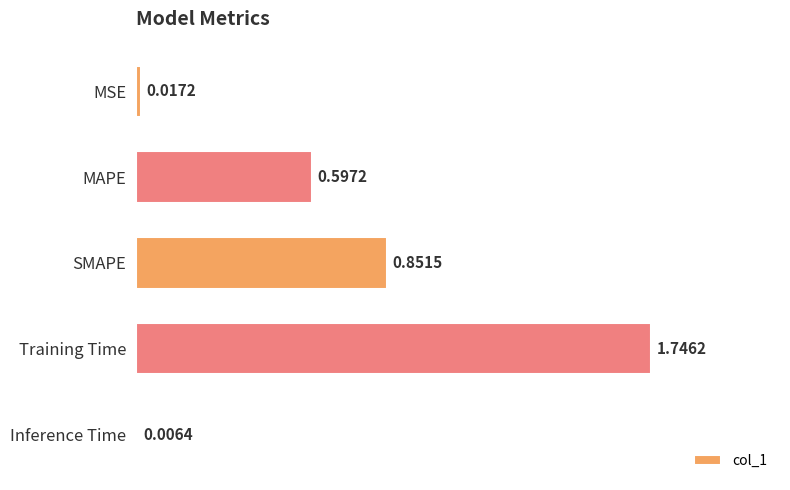

At which label is the value closest to 0?

Inference Time